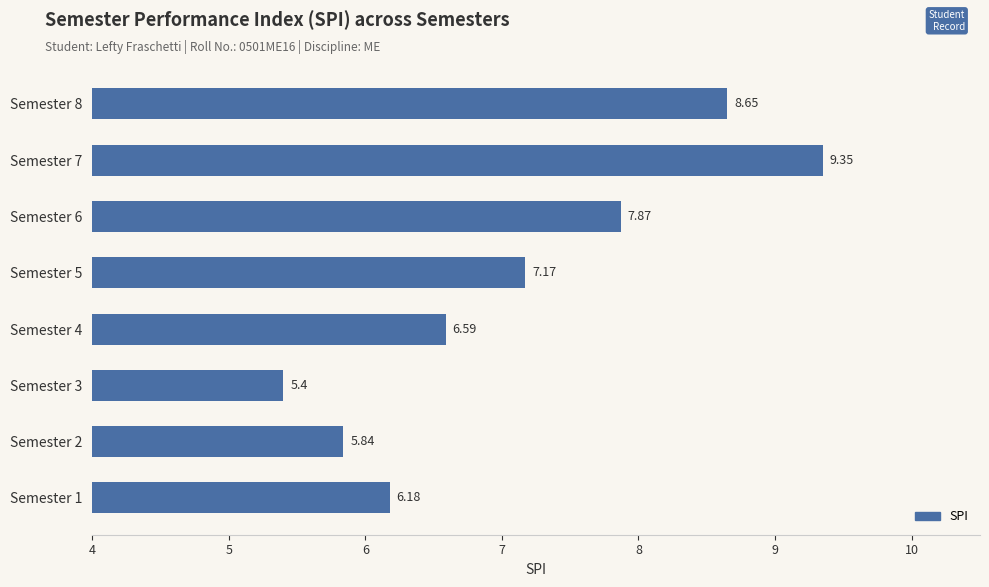

Rank the categories by value from highest to lowest.

Semester 7, Semester 8, Semester 6, Semester 5, Semester 4, Semester 1, Semester 2, Semester 3